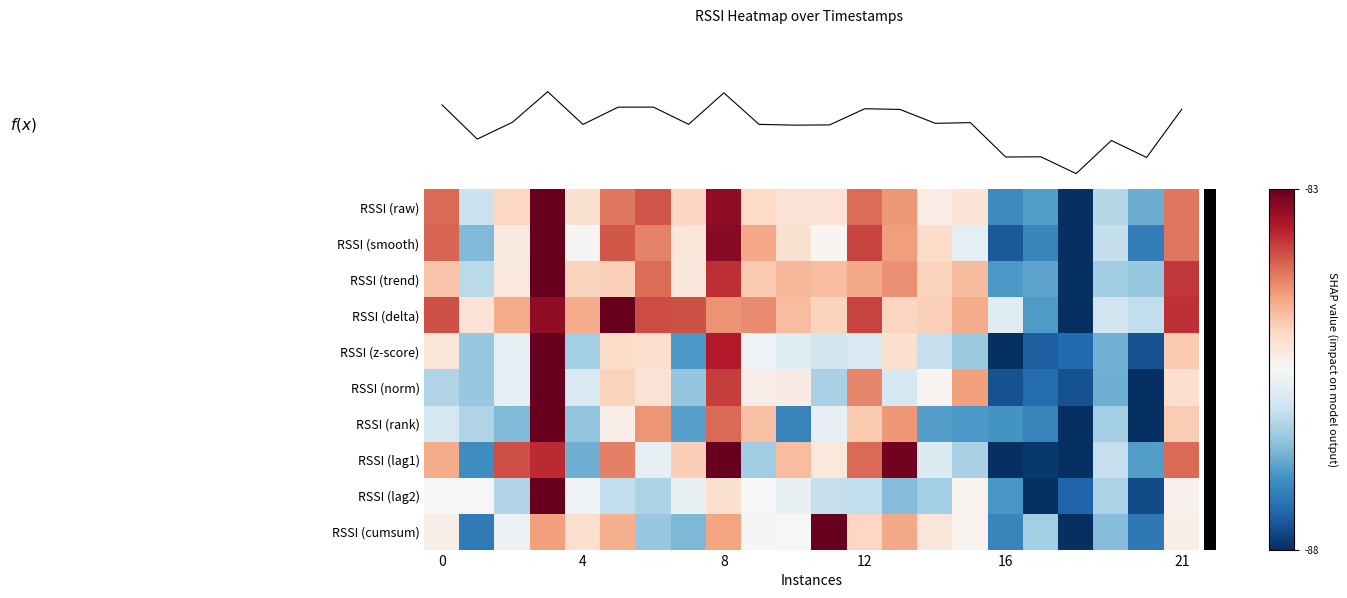

How many values in f(x) are below zero?

11